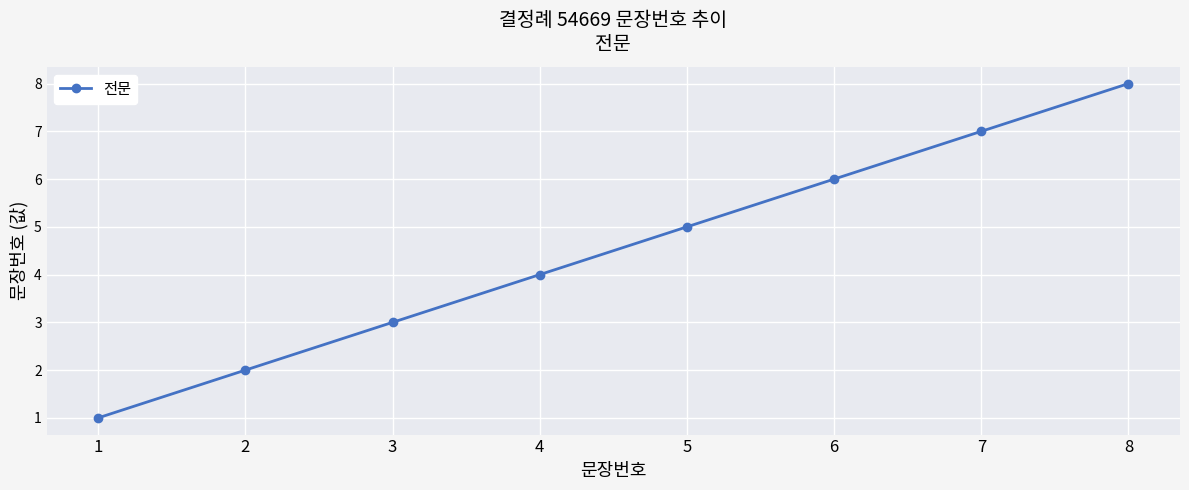

What is the value of the 7th point from the left?

7